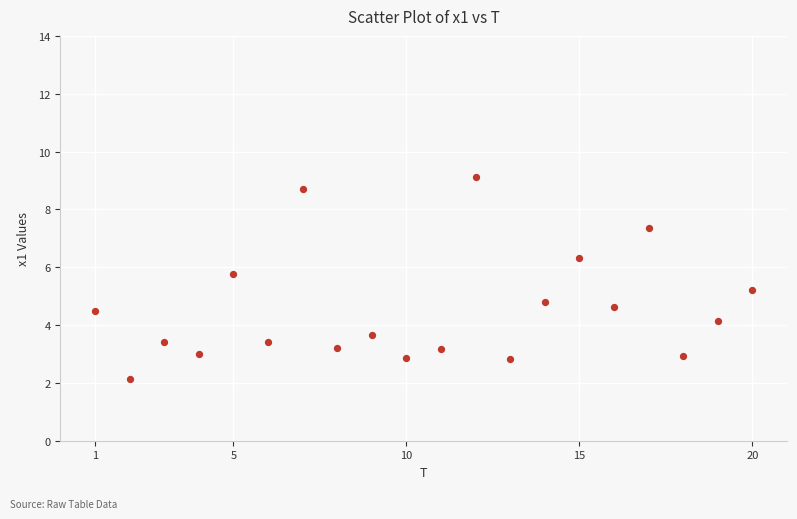

What is the range of X values (max minus min)?

19.0